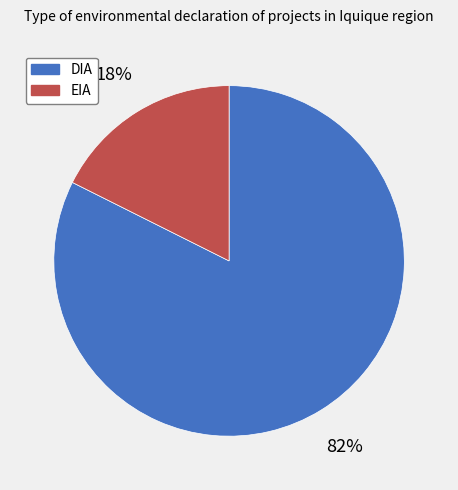

Is it true that EIA is 18% of the pie?

True